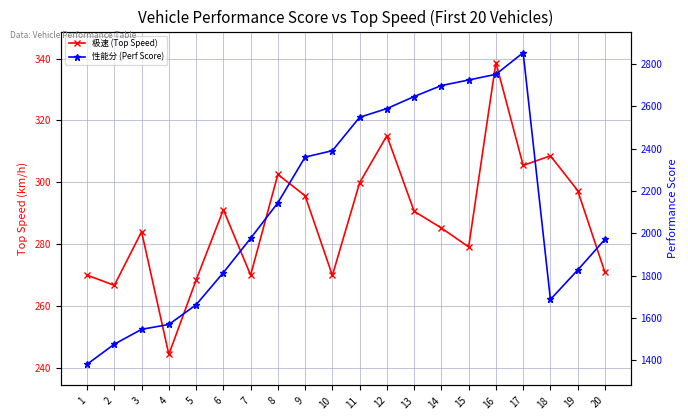

At which category is the sum across all series the highest?

17